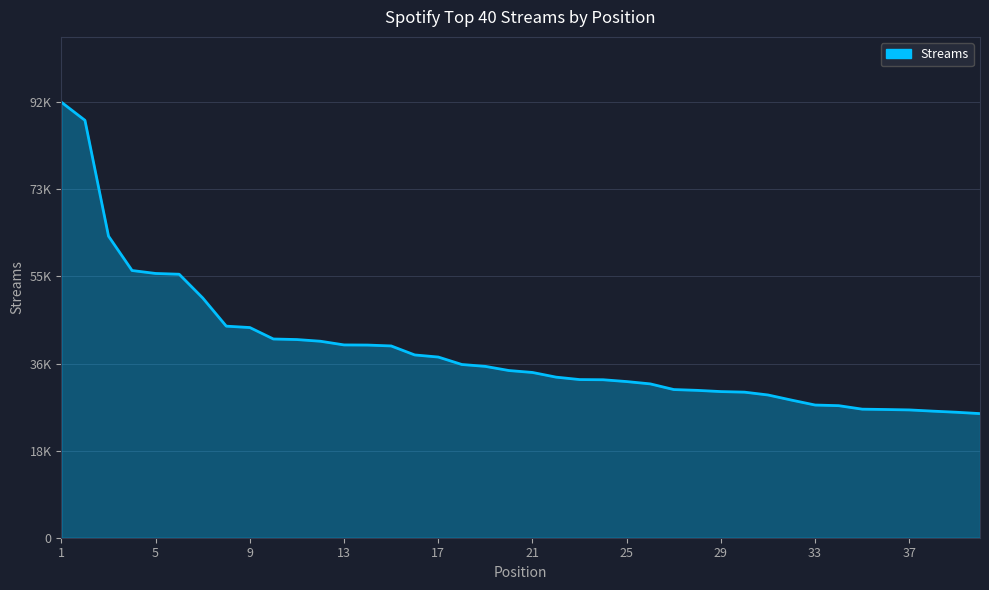

Is this an area chart (filled region under the line)?

Yes